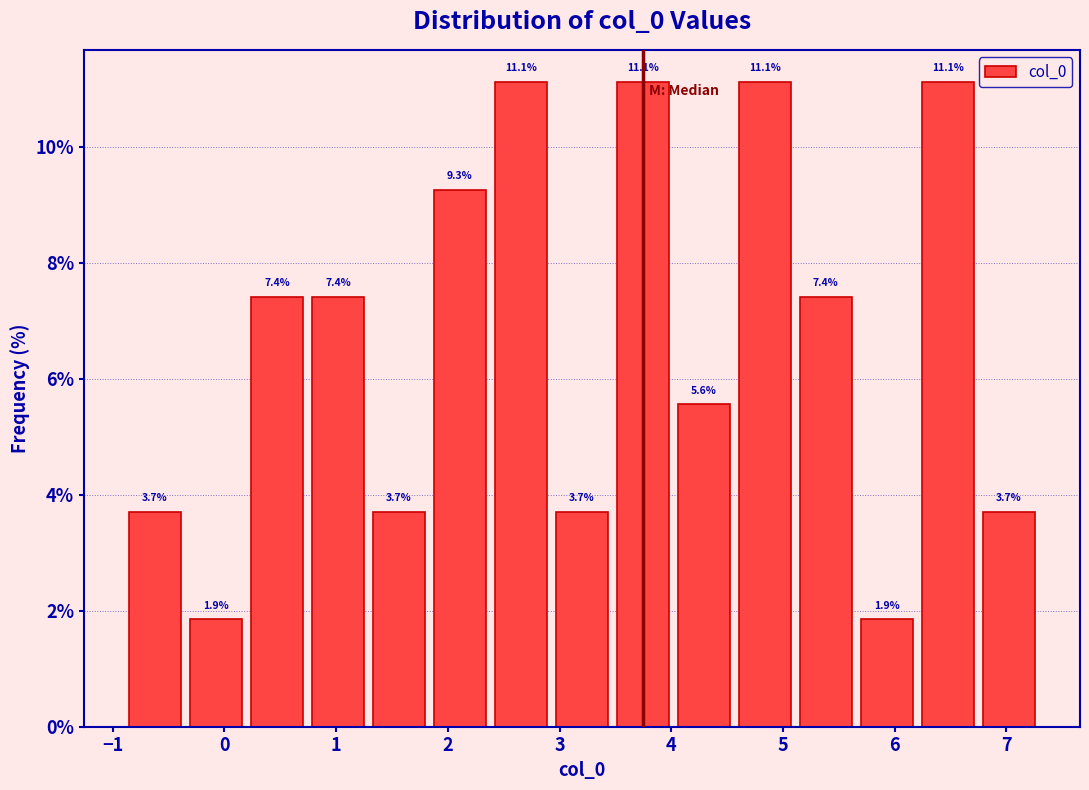

How tall is the bar that spans 2.4 to 2.9 on the x-axis? The bar edges are not printed on the chart, so give them approximately, as read against the axis.

11.1